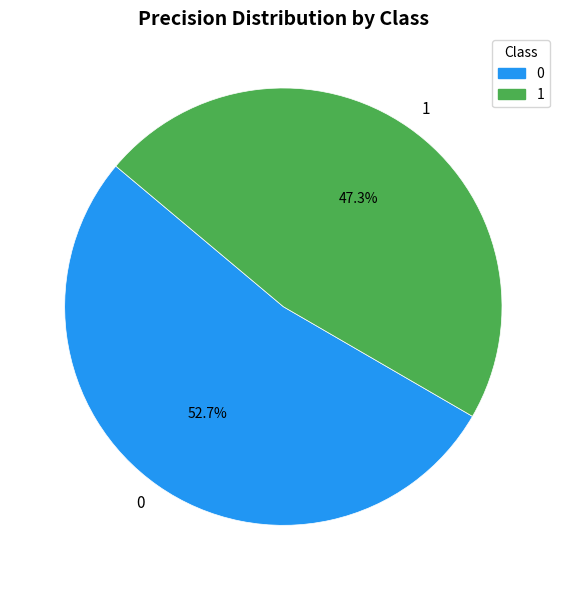

Rank the categories by value from lowest to highest.

1, 0